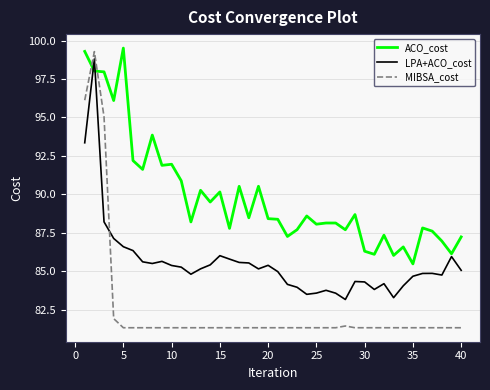

What are all the series names shown in the legend?

ACO_cost, LPA+ACO_cost, MIBSA_cost